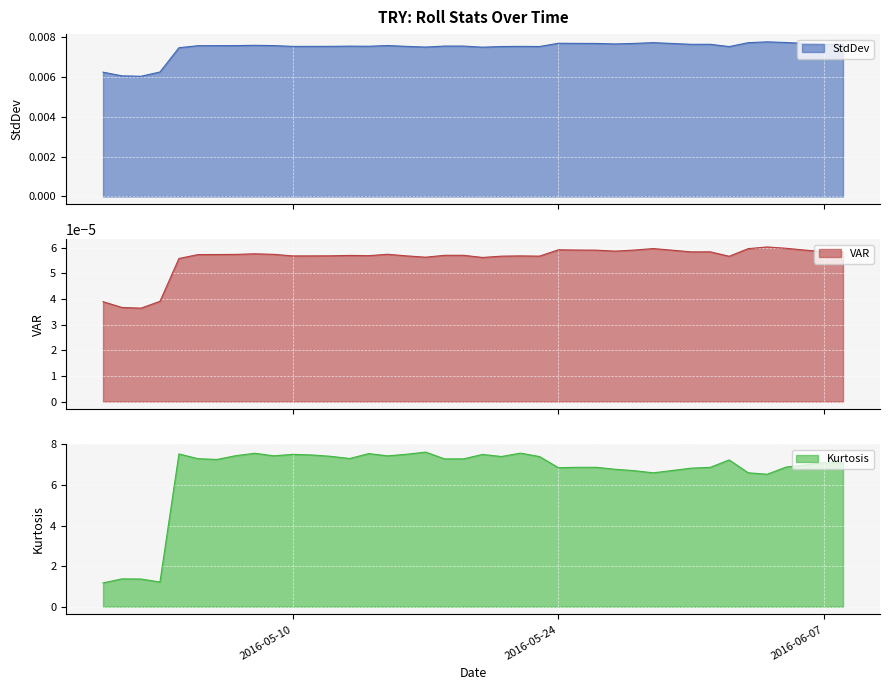

Reading right to left, extract all data points from this chart.

StdDev: 0.0	0.0	0.0	0.0	0.0	0.0	0.0	0.0	0.0	0.0	0.0	0.0	0.0	0.0	0.0	0.0	0.0	0.0	0.0	0.0	0.0	0.0	0.0	0.0	0.0	0.0	0.0	0.0	0.0	0.0	0.0	0.0	0.0	0.0	0.0	0.0	0.0	0.0	0.0	0.0
VAR: 0.0	0.0	0.0	0.0	0.0	0.0	0.0	0.0	0.0	0.0	0.0	0.0	0.0	0.0	0.0	0.0	0.0	0.0	0.0	0.0	0.0	0.0	0.0	0.0	0.0	0.0	0.0	0.0	0.0	0.0	0.0	0.0	0.0	0.0	0.0	0.0	0.0	0.0	0.0	0.0
Kurtosis: 7.1	7.1	7.0	6.9	6.5	6.6	7.2	6.9	6.8	6.7	6.6	6.7	6.8	6.9	6.9	6.9	7.4	7.6	7.4	7.5	7.3	7.3	7.6	7.5	7.4	7.5	7.3	7.4	7.5	7.5	7.4	7.6	7.4	7.3	7.3	7.5	1.2	1.4	1.4	1.2